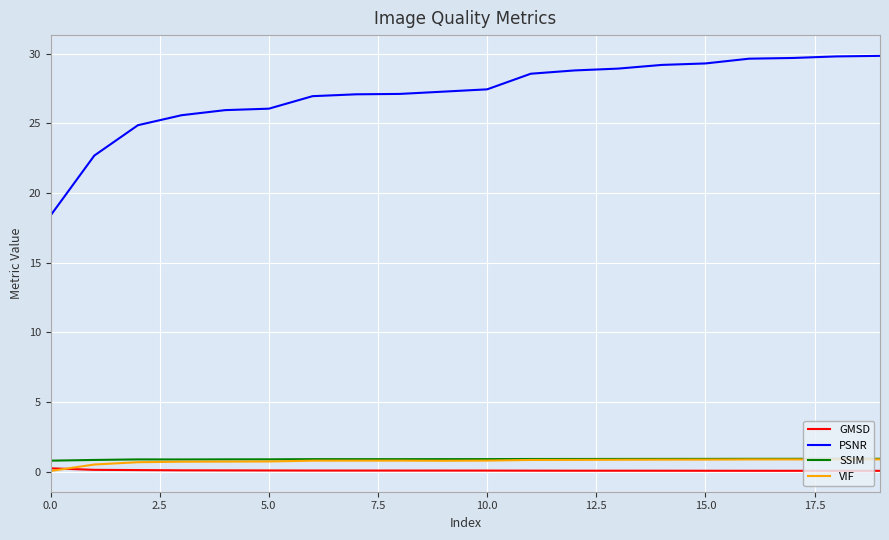

True or false: PSNR and GMSD intersect in this chart.

False